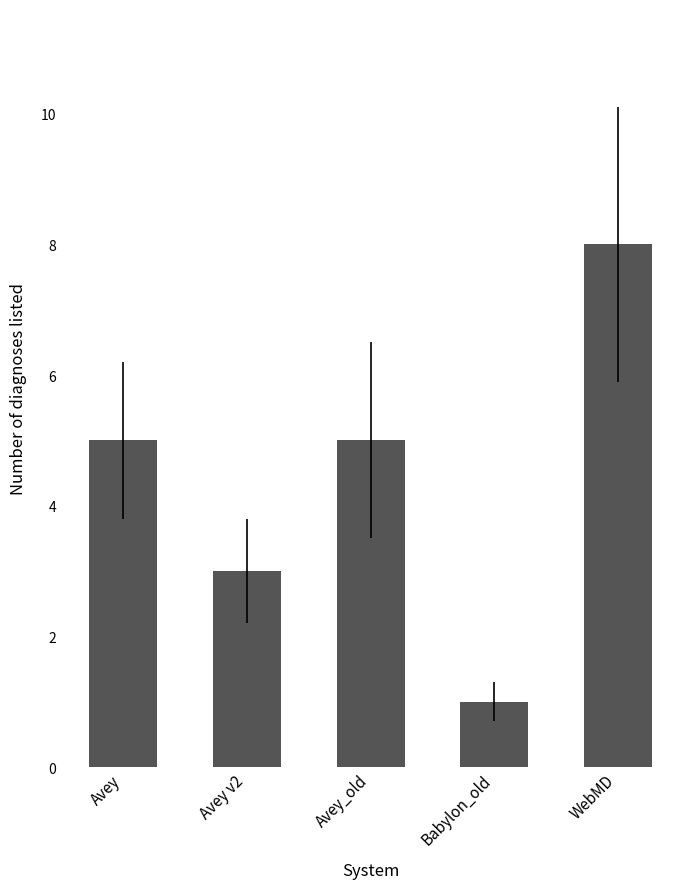

Count the number of data series in this chart.

1